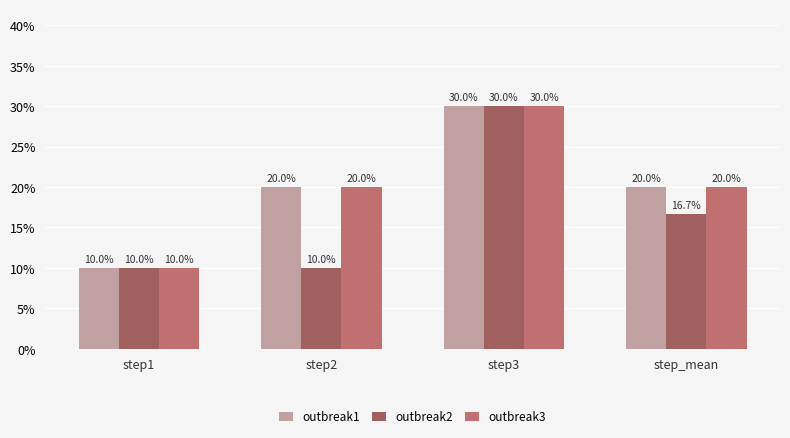

Which series has the largest range (max minus min)?

outbreak1